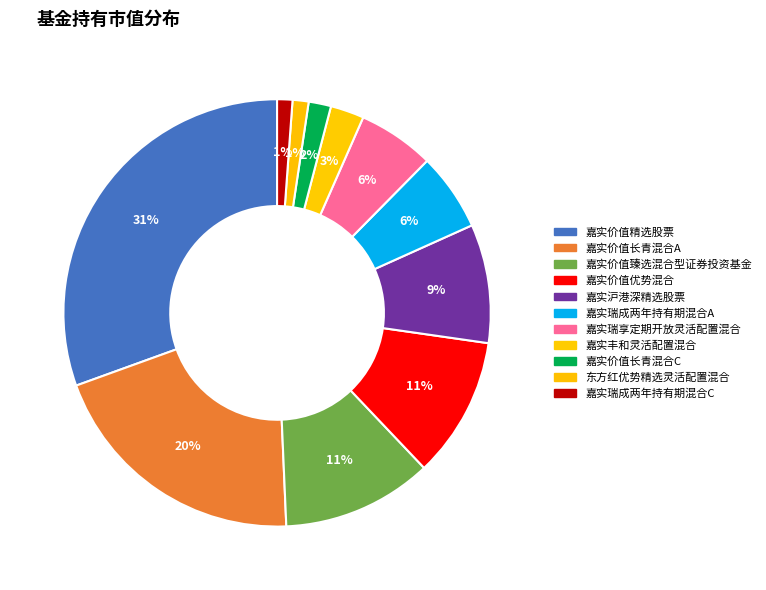

To the nearest percent, what percentage of the pie is 嘉实瑞成两年持有期混合C?

1%